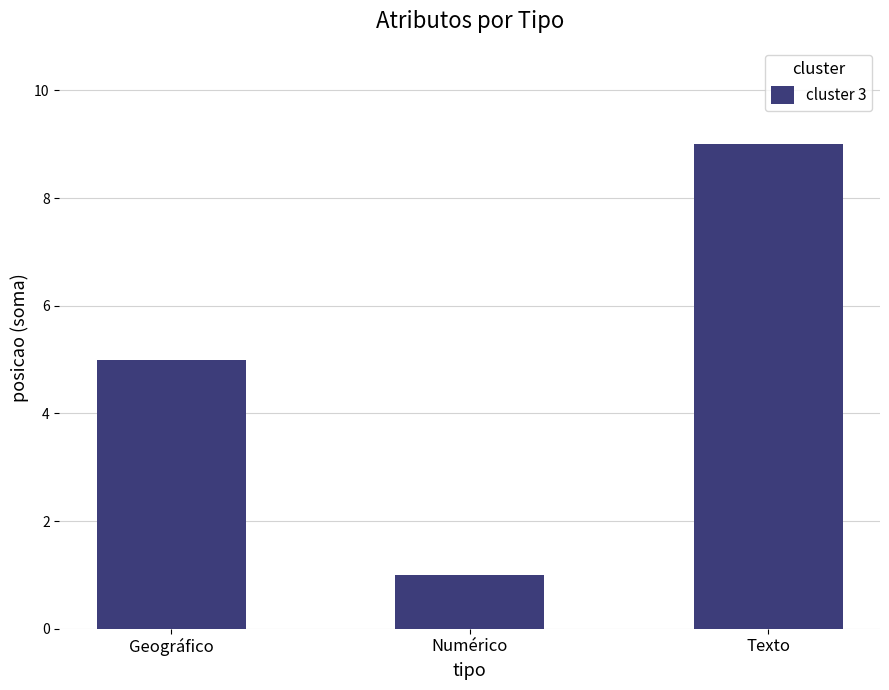

Rank the categories by value from lowest to highest.

Numérico, Geográfico, Texto